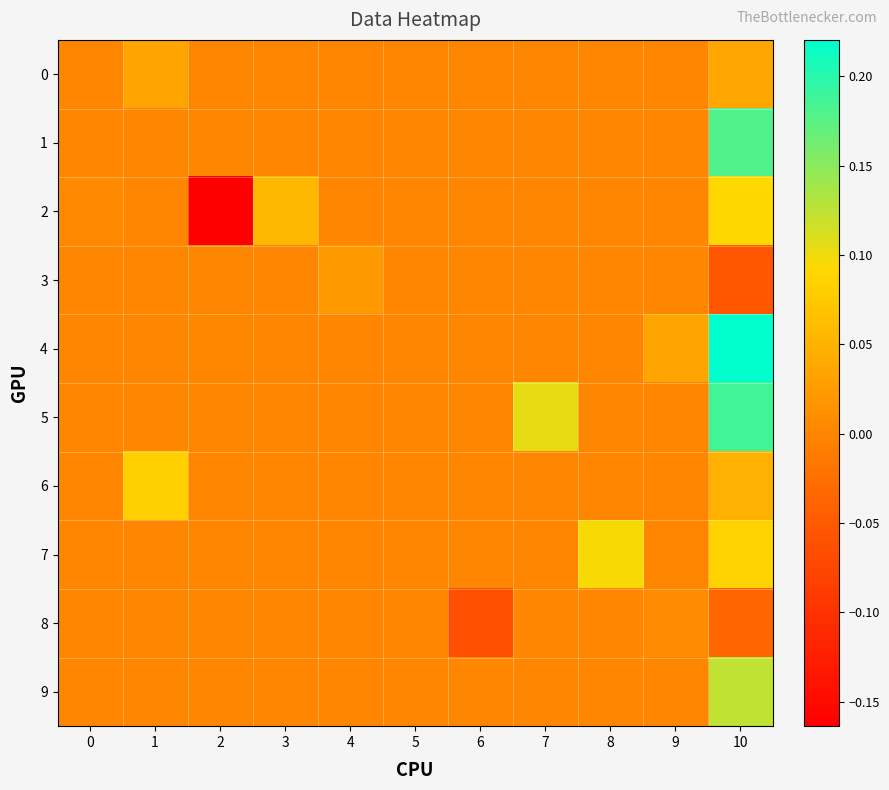

What is the smallest value displayed?

-0.2